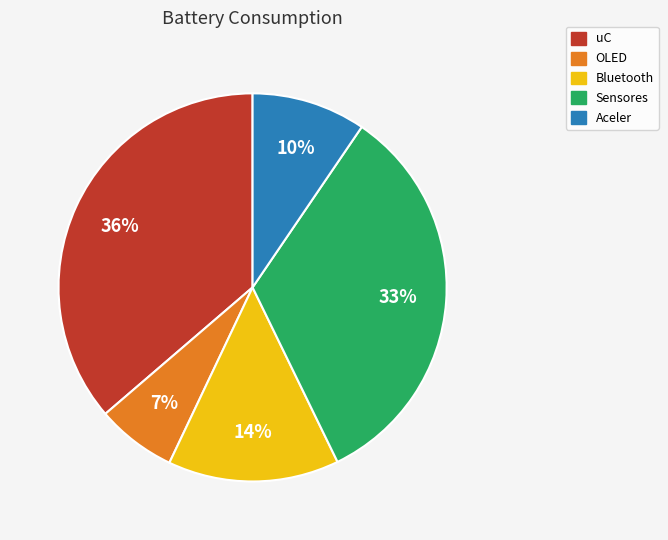

To the nearest percent, what is the combined percentage of uC and OLED?

43%